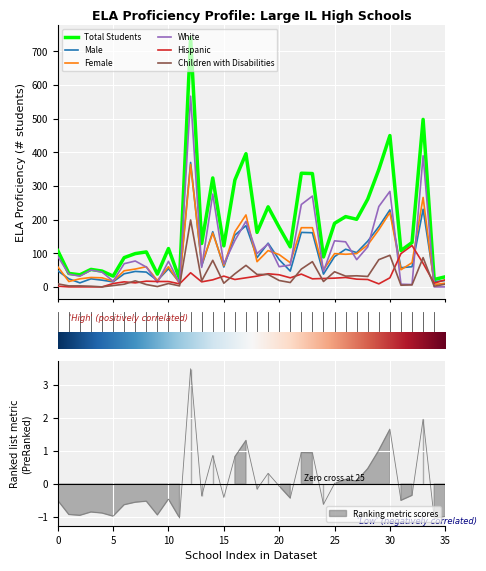

What is the highest value of the Male series?

370